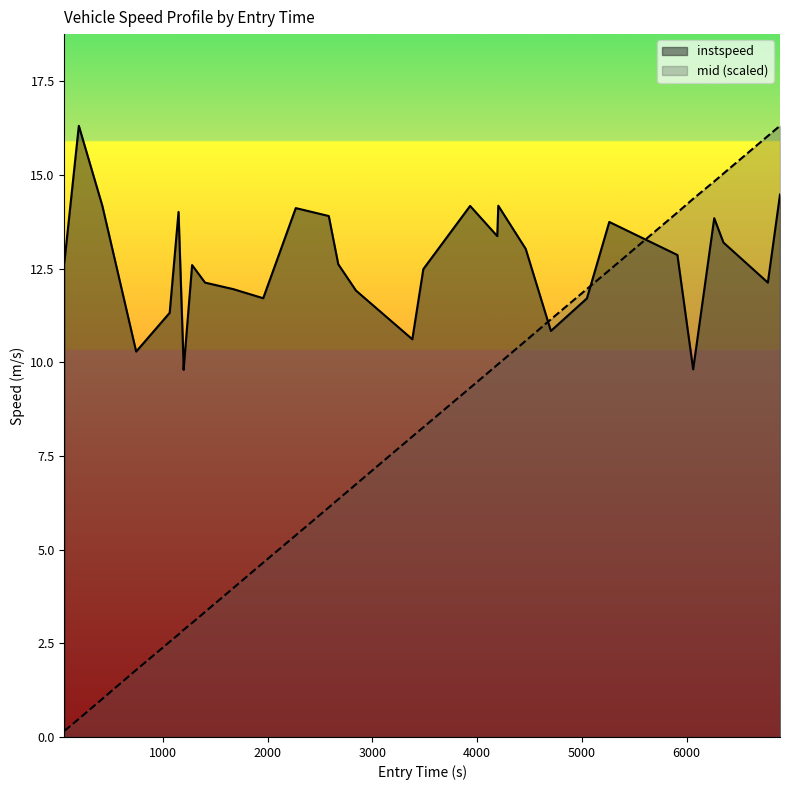

Which series has the largest range (max minus min)?

mid (scaled)